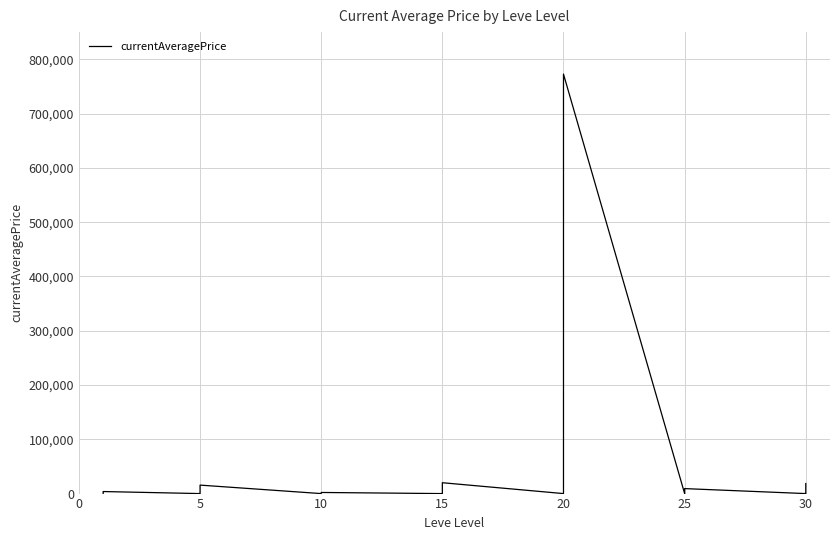

True or false: the data has more than 2 interior local peaks.

True